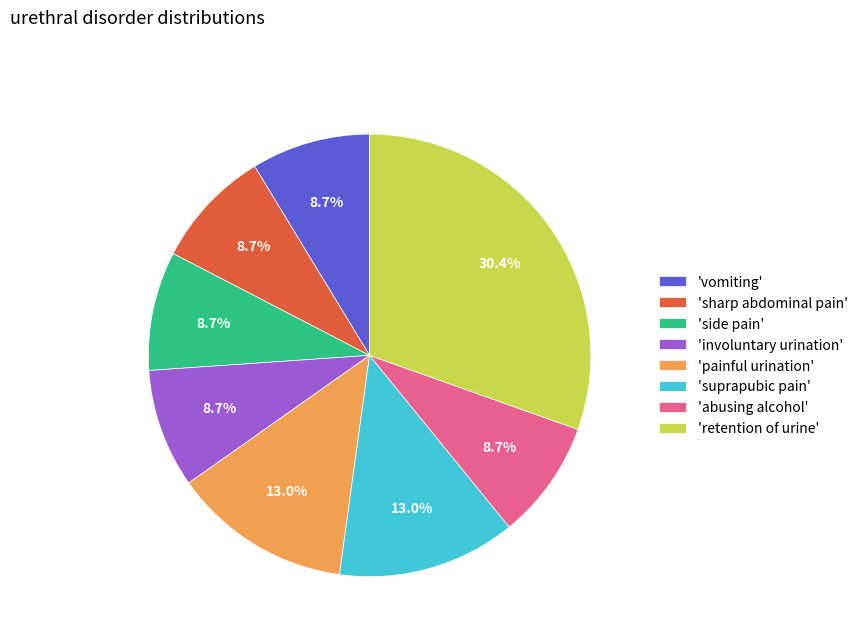

Does 'involuntary urination' account for over 50% of the chart?

No